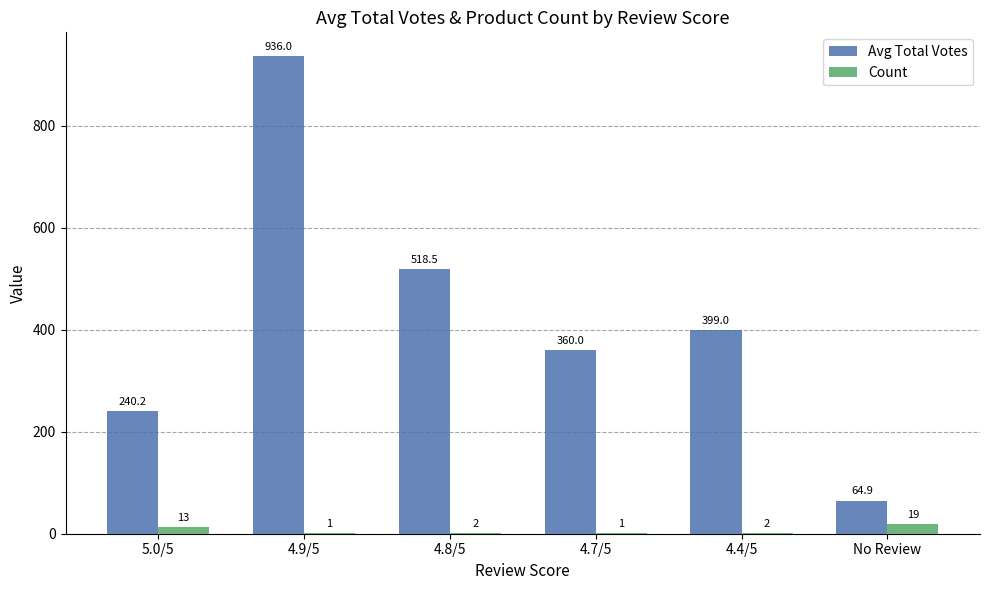

Which series changed the most between 4.7/5 and 4.4/5?

Avg Total Votes